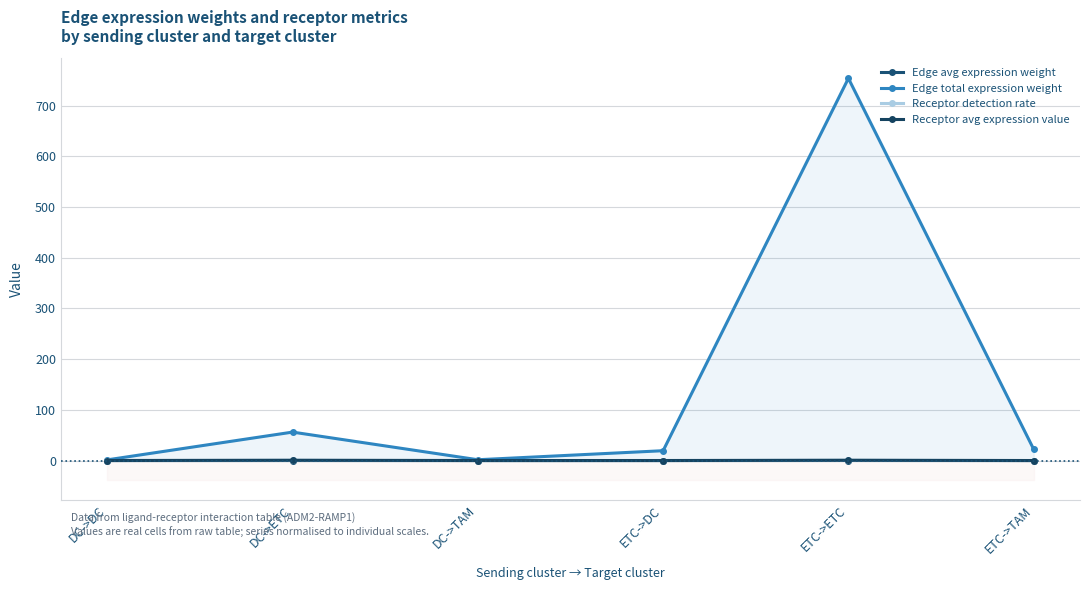

Is the value of Receptor avg expression value at DC->DC greater than the value of Edge total expression weight at DC->ETC?

No